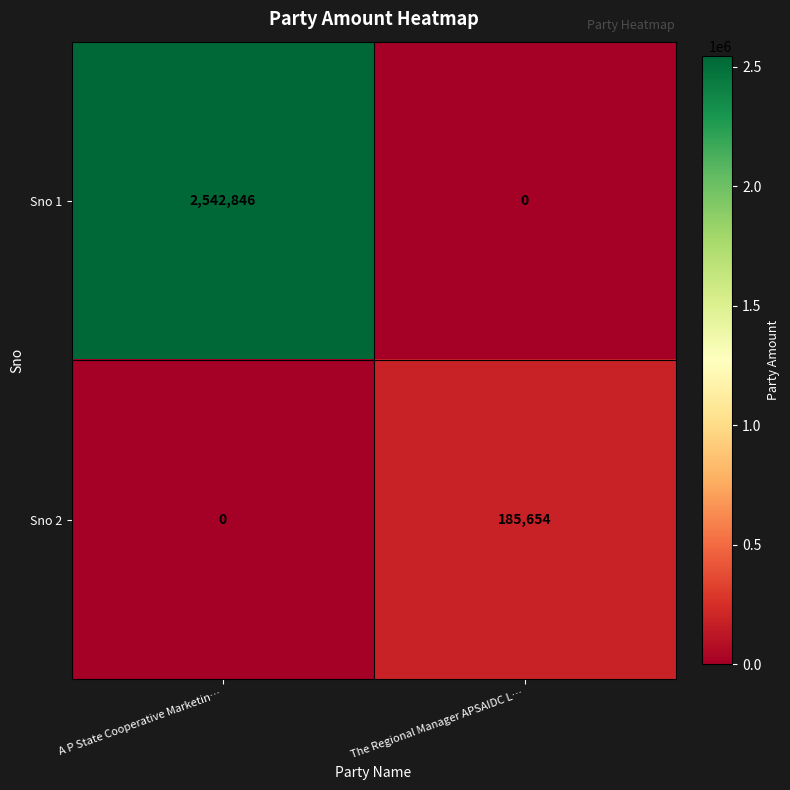

Rank the series by their maximum value, from lowest to highest.

Sno 2, Sno 1